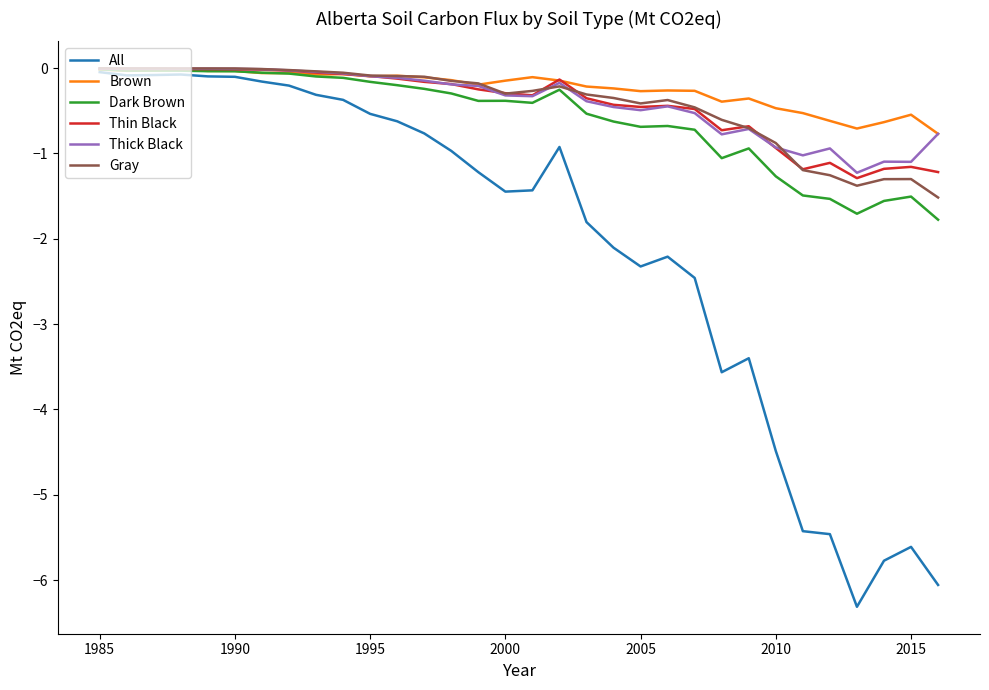

Which series has the largest range (max minus min)?

All